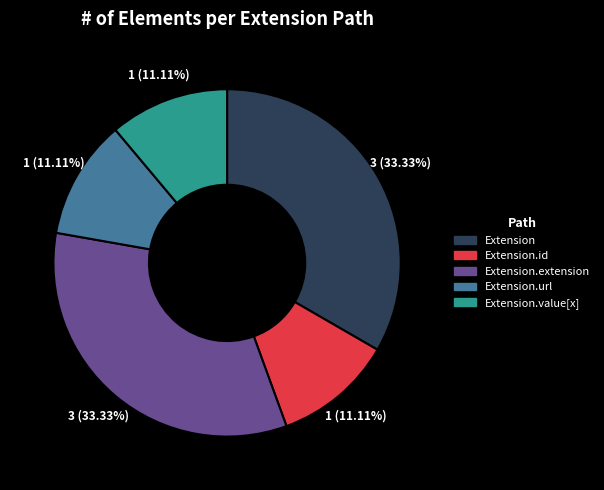

Does any single category account for the majority?

No